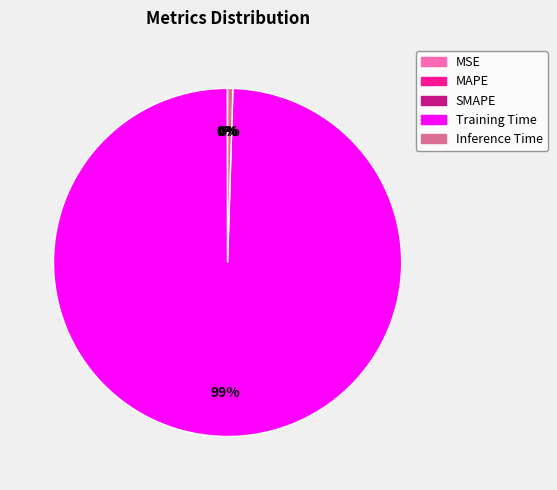

Is it true that Inference Time is 0% of the pie?

True